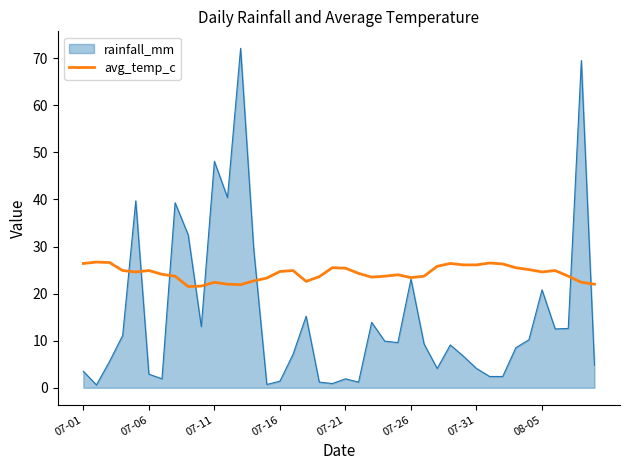

List the series in order of their overall mean, lowest first.

rainfall_mm, avg_temp_c